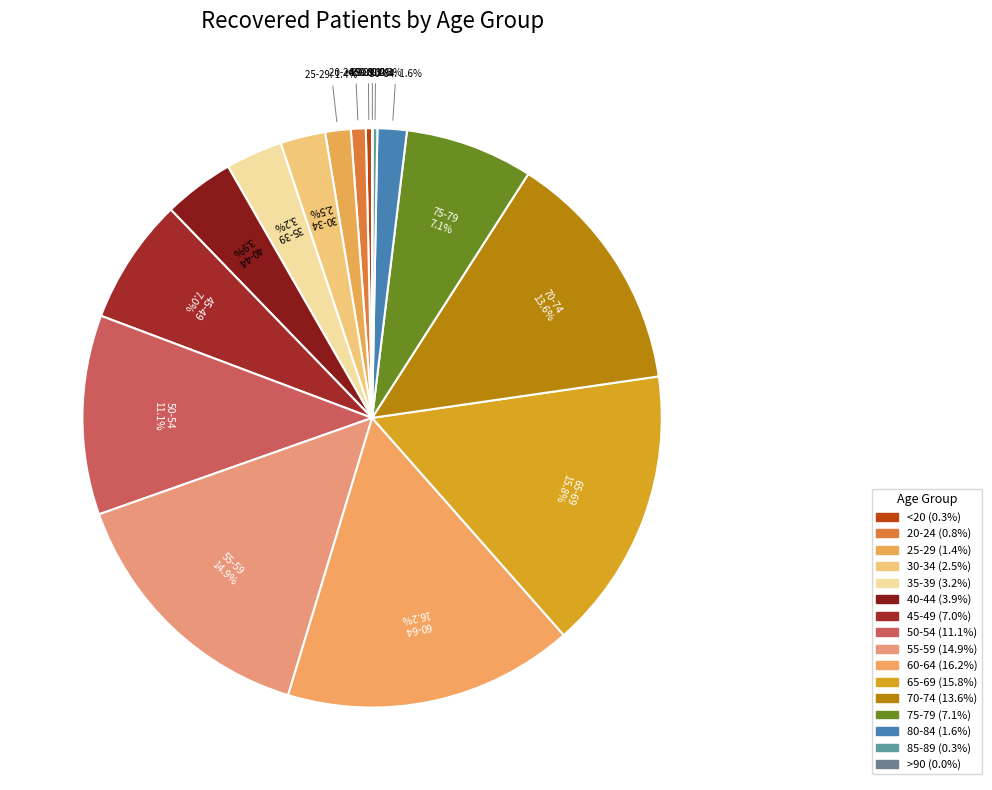

Count the number of slices in the pie.

16